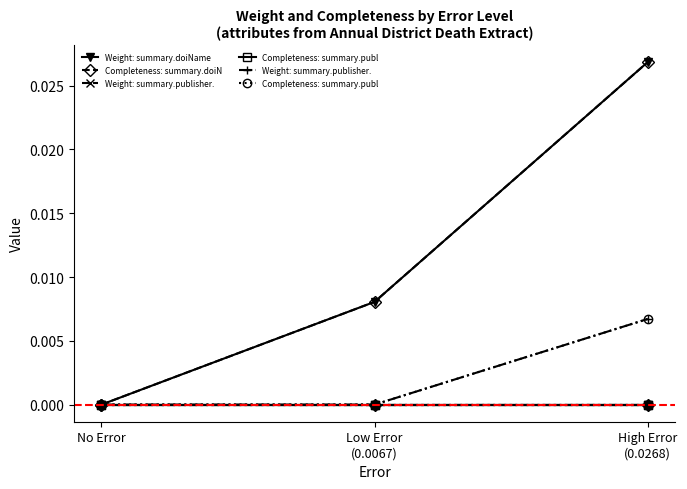

Is it true that Completeness equals -0.0 at 0.0?

False